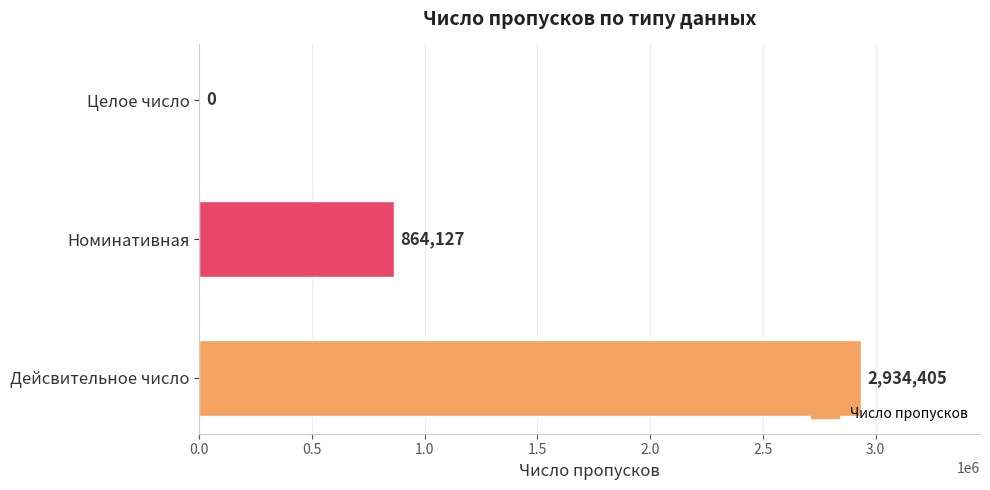

Which label corresponds to the largest value in the chart?

Дейсвительное число